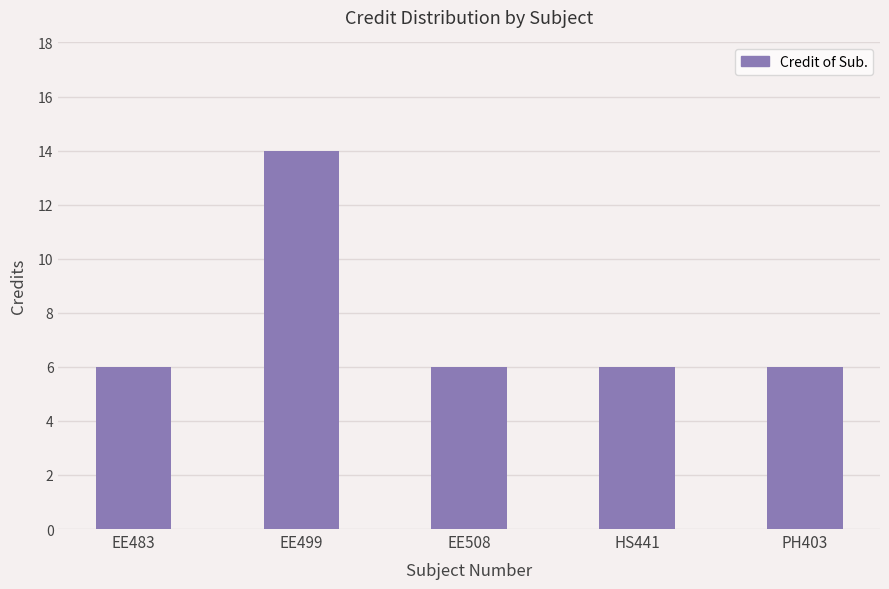

What is the sum of the values at EE508 and EE483?

12